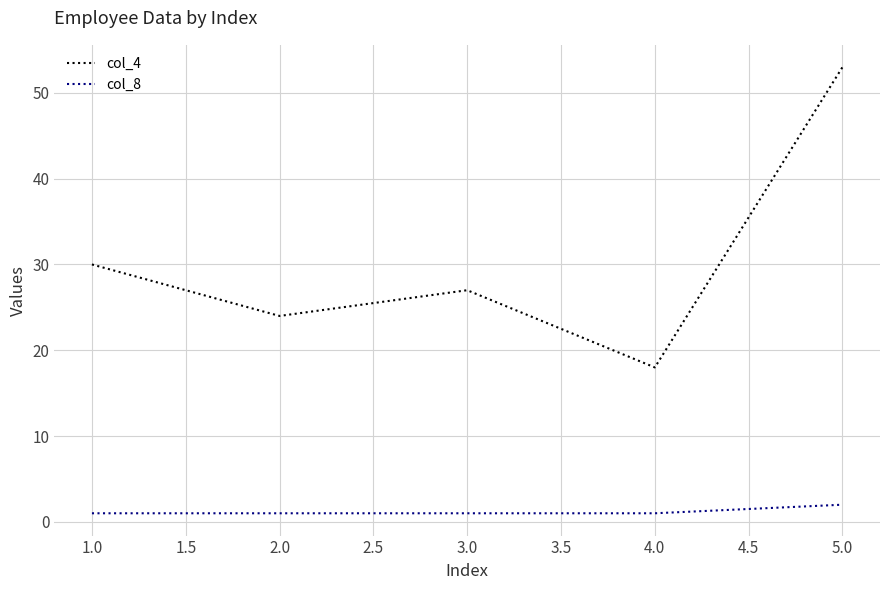

At which category is the sum across all series the highest?

5.0